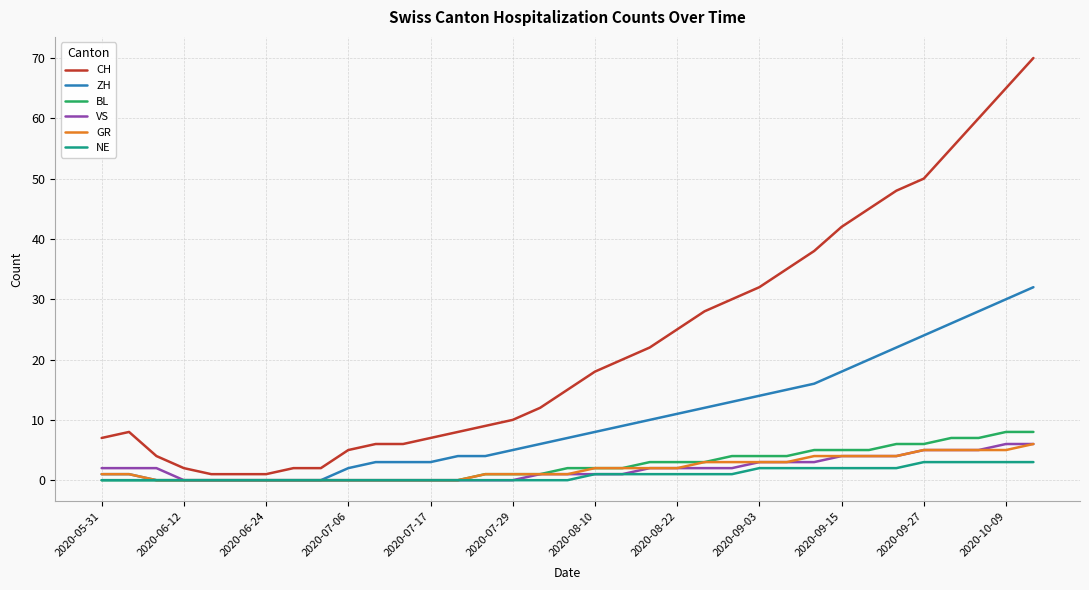

Which series has the widest spread of values?

CH